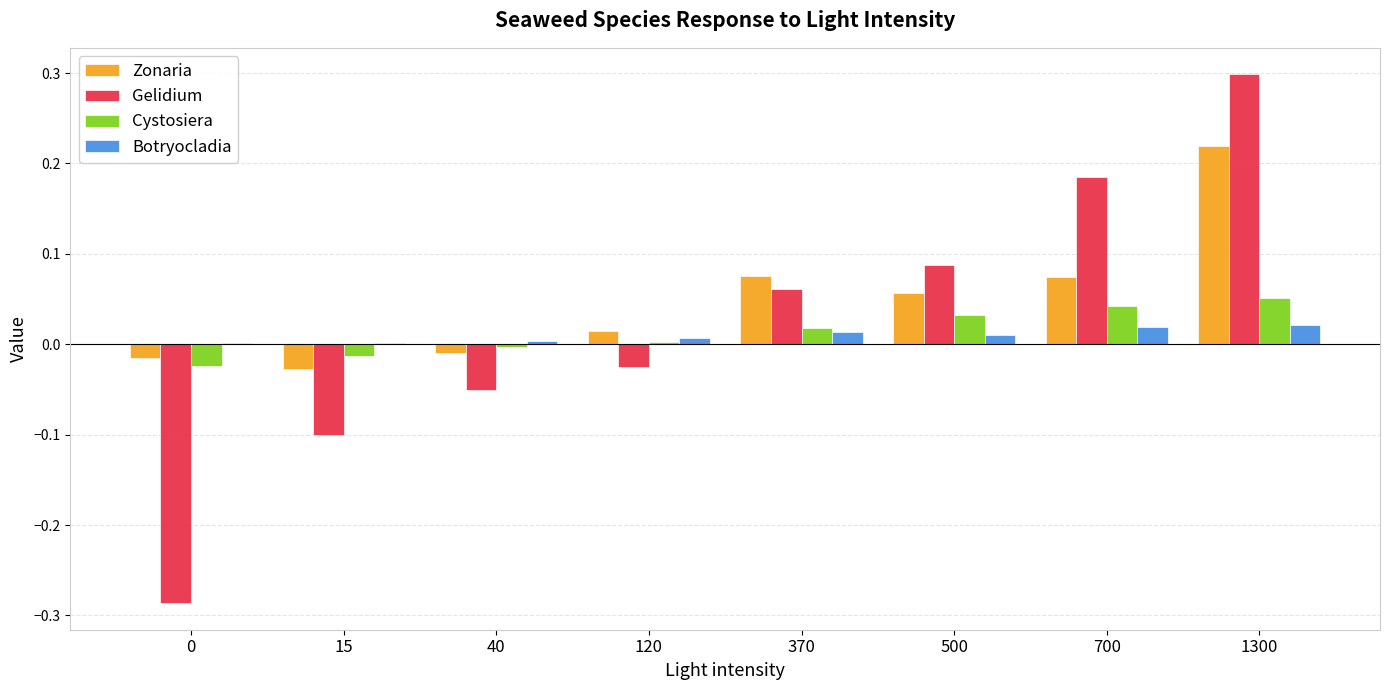

True or false: Gelidium has a value of 0.3 at 1300.

True